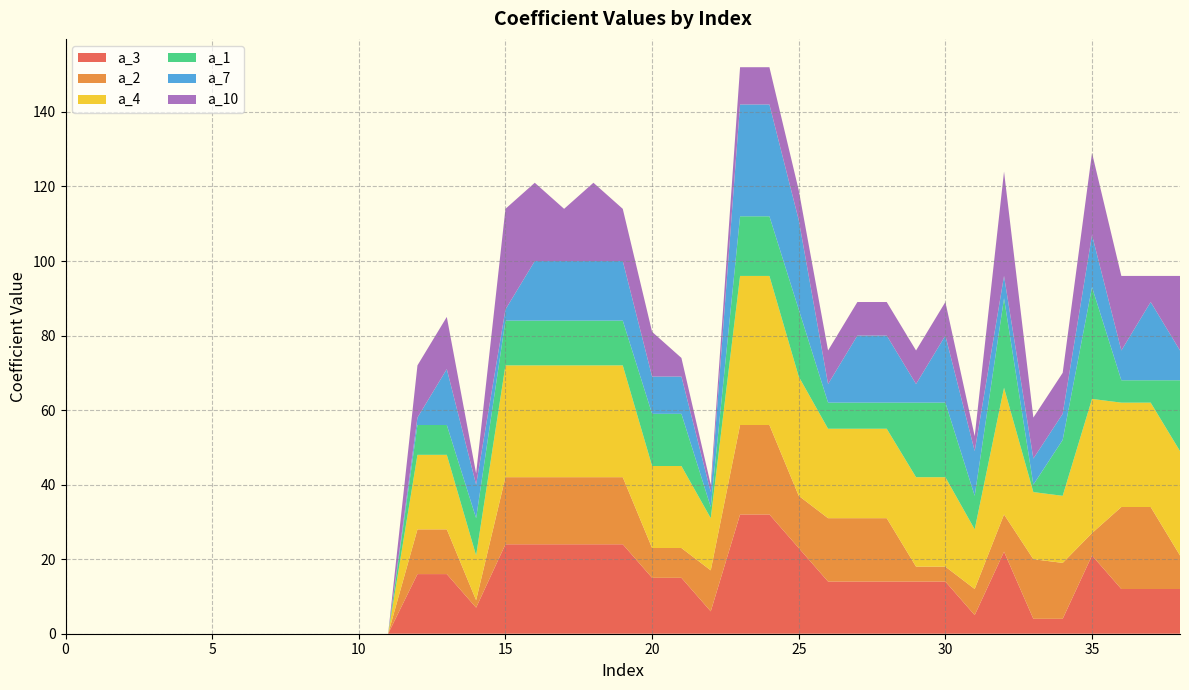

Reading left to right, list all the values displayed in this chart.

a_3: 0	0	0	0	0	0	0	0	0	0	0	0	16	16	7	24	24	24	24	24	15	15	6	32	32	23	14	14	14	14	14	5	22	4	4	21	12	12	12
a_2: 0	0	0	0	0	0	0	0	0	0	0	0	12	12	2	18	18	18	18	18	8	8	11	24	24	14	17	17	17	4	4	7	10	16	15	6	22	22	9
a_4: 0	0	0	0	0	0	0	0	0	0	0	0	20	20	12	30	30	30	30	30	22	22	14	40	40	32	24	24	24	24	24	16	34	18	18	36	28	28	28
a_1: 0	0	0	0	0	0	0	0	0	0	0	0	8	8	10	12	12	12	12	12	14	14	3	16	16	18	7	7	7	20	20	9	24	2	15	30	6	6	19
a_7: 0	0	0	0	0	0	0	0	0	0	0	0	2	15	9	3	16	16	16	16	10	10	4	30	30	24	5	18	18	5	18	12	6	7	7	14	8	21	8
a_10: 0	0	0	0	0	0	0	0	0	0	0	0	14	14	3	27	21	14	21	14	12	5	2	10	10	8	9	9	9	9	9	4	28	11	11	22	20	7	20